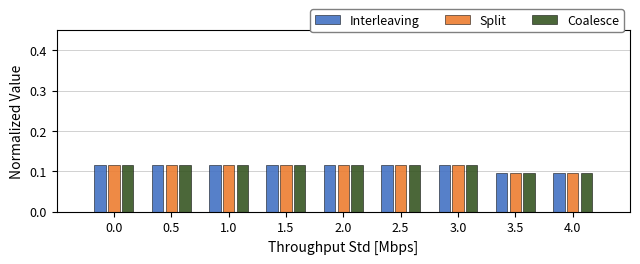

Reading left to right, transcribe this chart: for each range on the x-axis, give the height of each series' bar. The values are not printed on the chart, so give them approximately, as read against the axis.

-0.25 to 0.25: Interleaving=0.12	Split=0.12	Coalesce=0.12
0.25 to 0.75: Interleaving=0.12	Split=0.12	Coalesce=0.12
0.75 to 1.25: Interleaving=0.12	Split=0.12	Coalesce=0.12
1.25 to 1.75: Interleaving=0.12	Split=0.12	Coalesce=0.12
1.75 to 2.25: Interleaving=0.12	Split=0.12	Coalesce=0.12
2.25 to 2.75: Interleaving=0.12	Split=0.12	Coalesce=0.12
2.75 to 3.25: Interleaving=0.12	Split=0.12	Coalesce=0.12
3.25 to 3.75: Interleaving=0.10	Split=0.10	Coalesce=0.10
3.75 to 4.25: Interleaving=0.10	Split=0.10	Coalesce=0.10